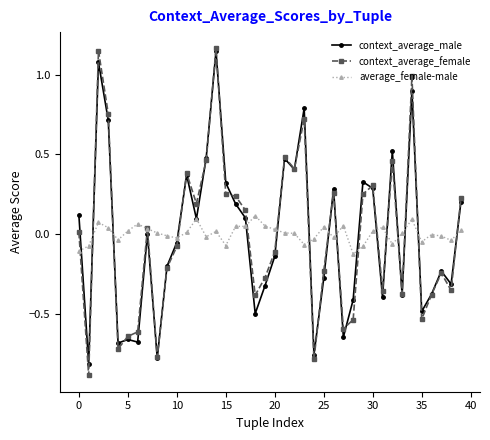

True or false: context_average_female has more than 0 interior local peaks.

True